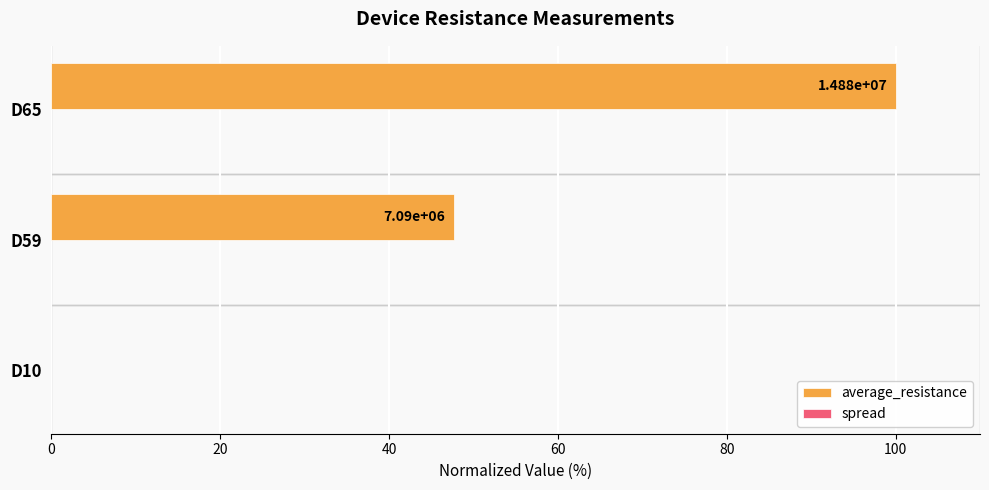

Between D10 and D65, which series saw the biggest shift?

average_resistance